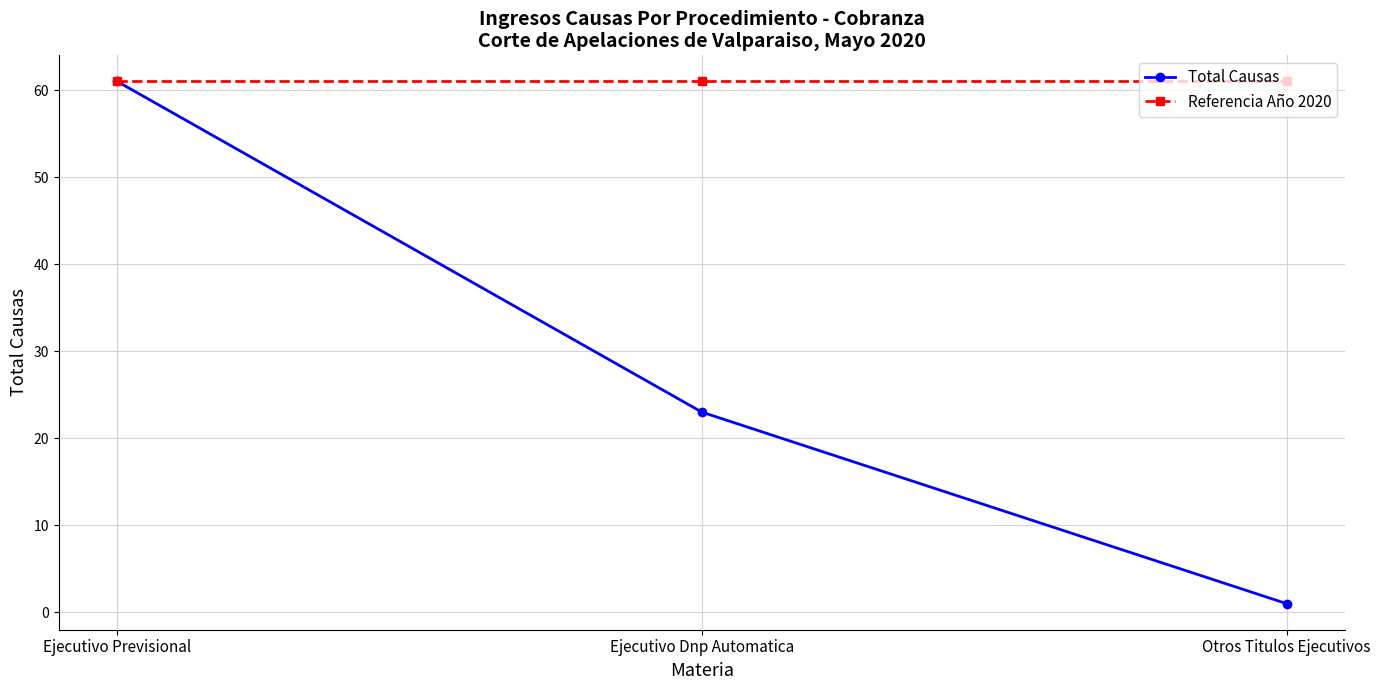

What is the label of the 3rd point from the right?

Ejecutivo Previsional